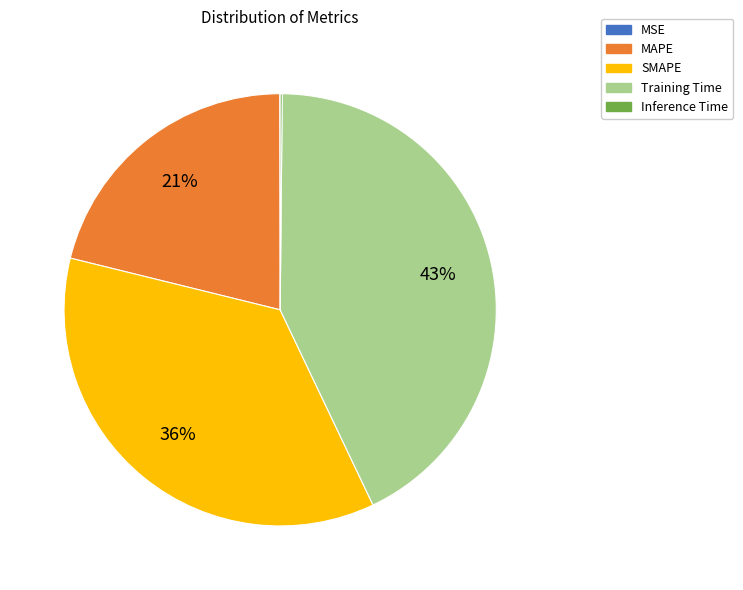

Which category has the biggest portion of the pie?

Training Time